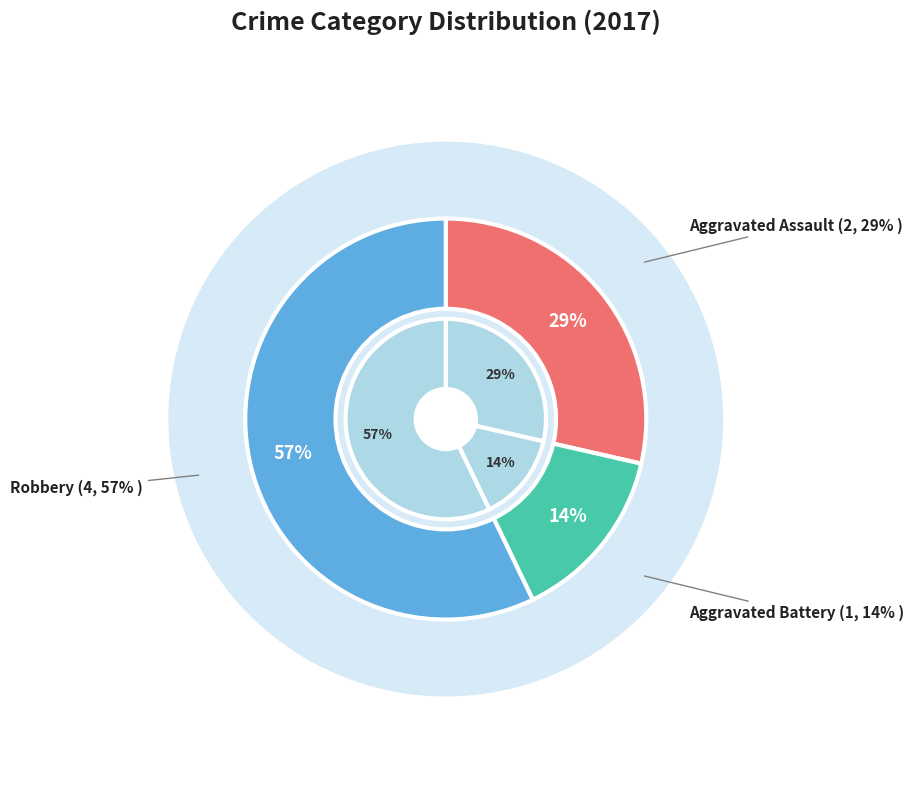

Which has a higher value, Aggravated Assault or Robbery?

Robbery